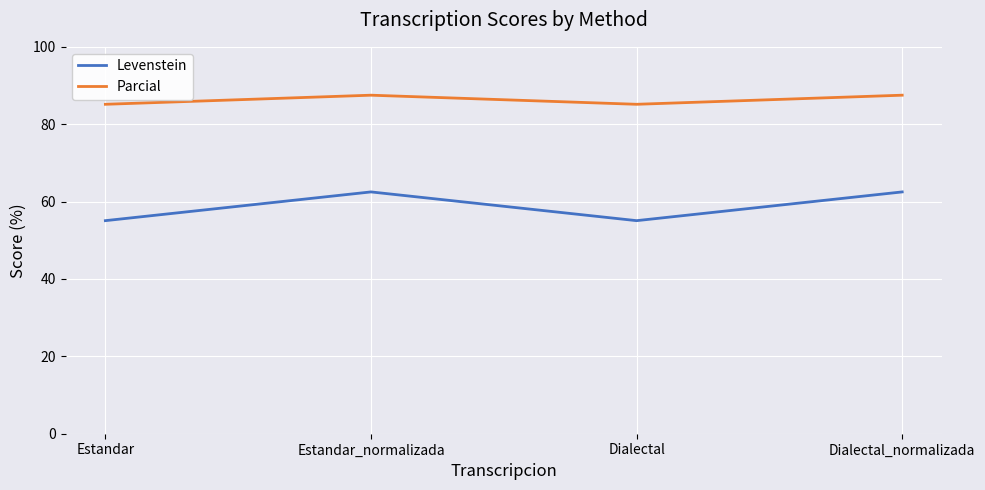

What is the difference between the maximum and minimum values in the Levenstein series?

7.4